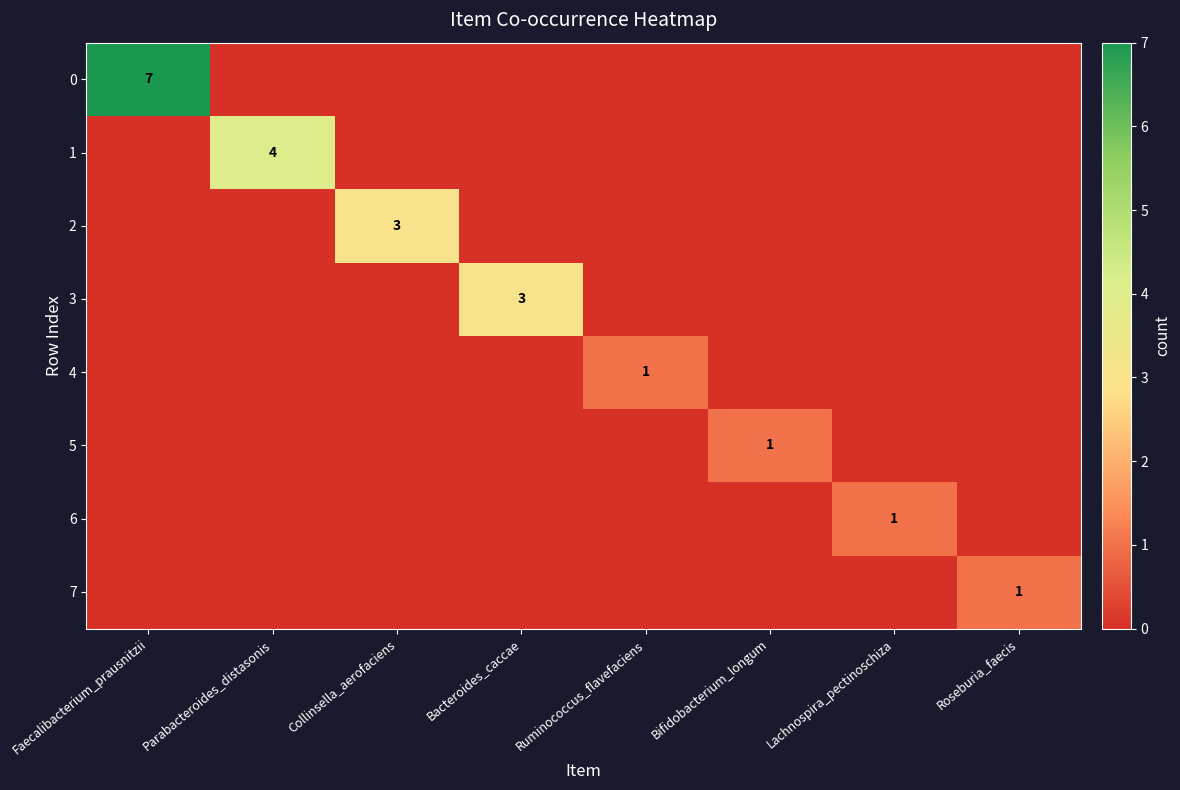

The 2 series shows 0 at Roseburia_faecis. True or false?

True